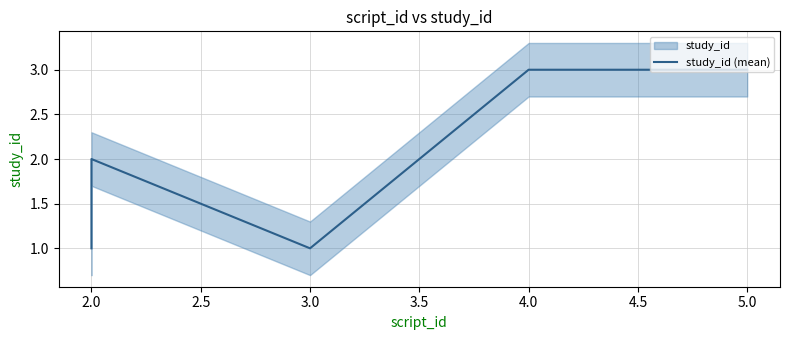

Does the chart display data point markers on the line(s)?

No